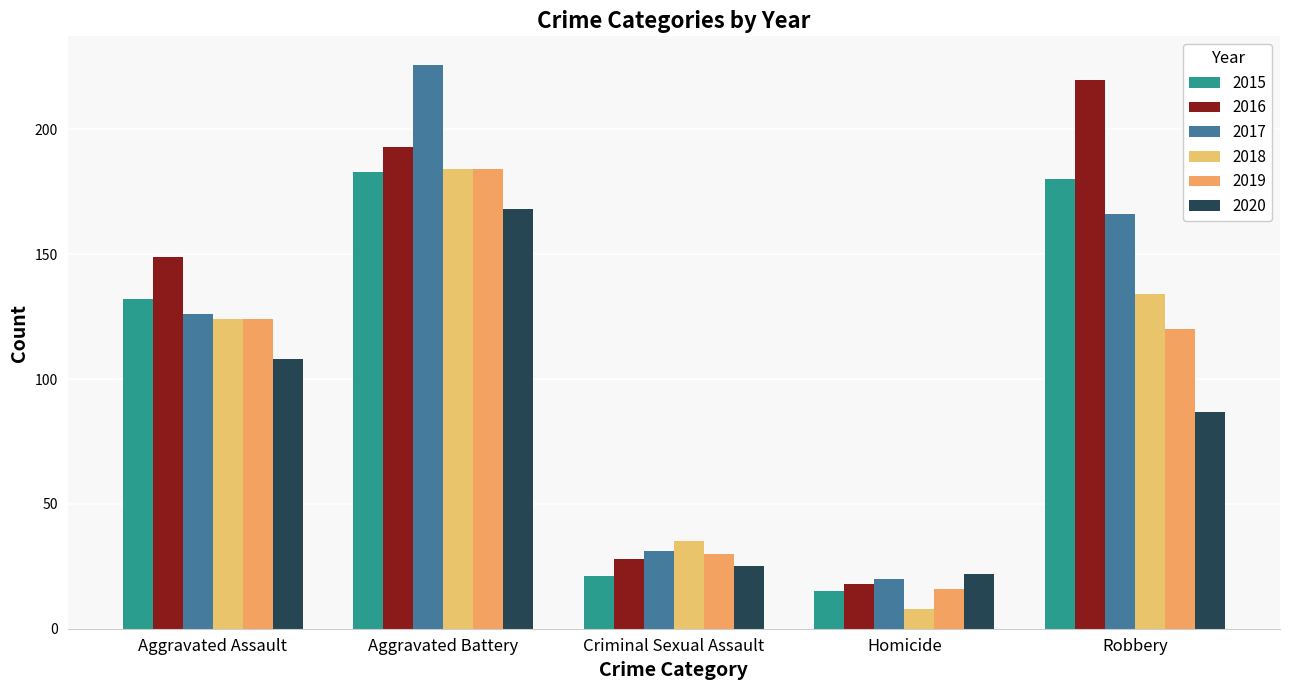

Reading left to right, extract all data points from this chart.

2015: 132	183	21	15	180
2016: 149	193	28	18	220
2017: 126	226	31	20	166
2018: 124	184	35	8	134
2019: 124	184	30	16	120
2020: 108	168	25	22	87